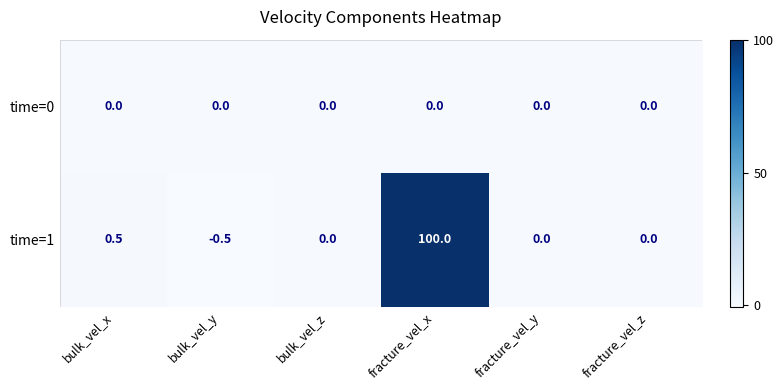

The time=0 series shows 0.0 at bulk_vel_x. True or false?

True